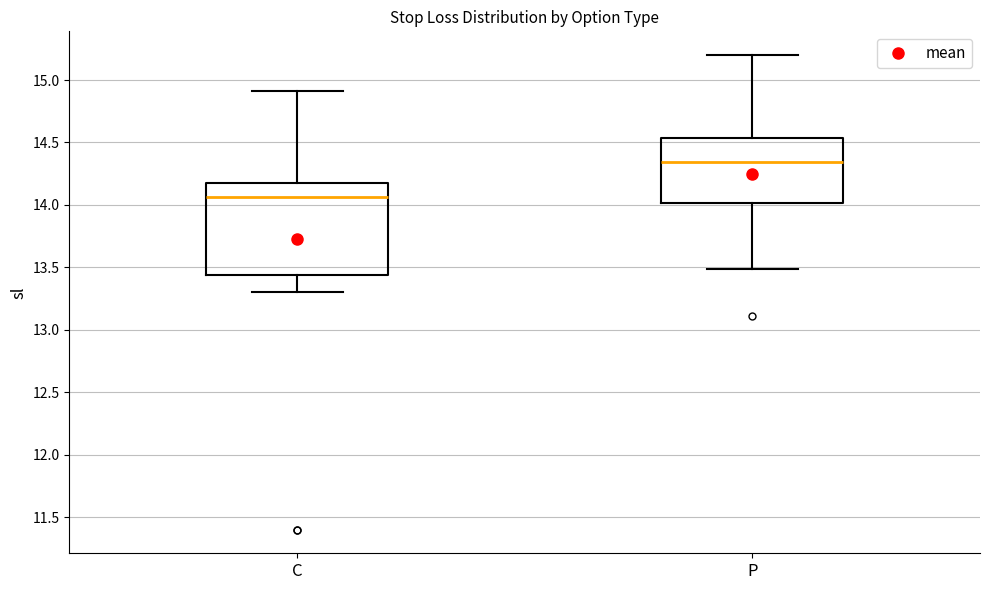

Which box's median line is the highest?

P